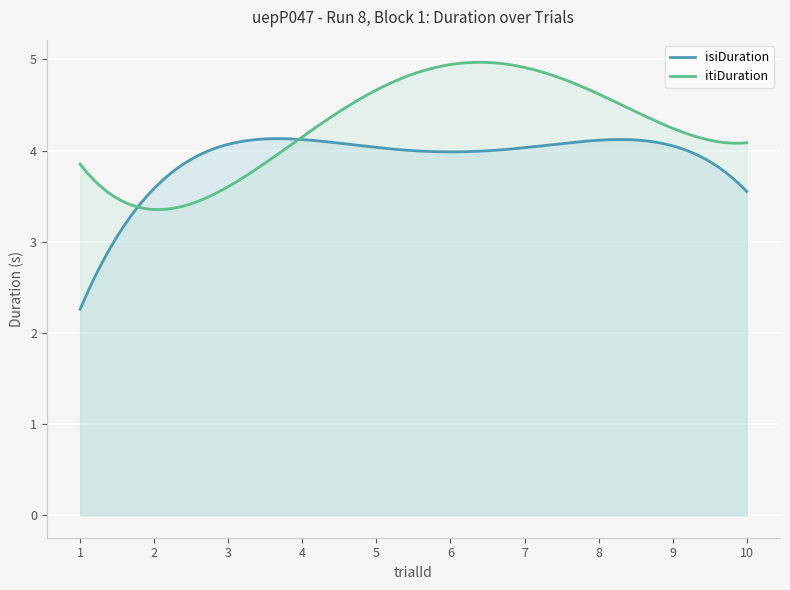

What is the greatest value displayed?

5.0